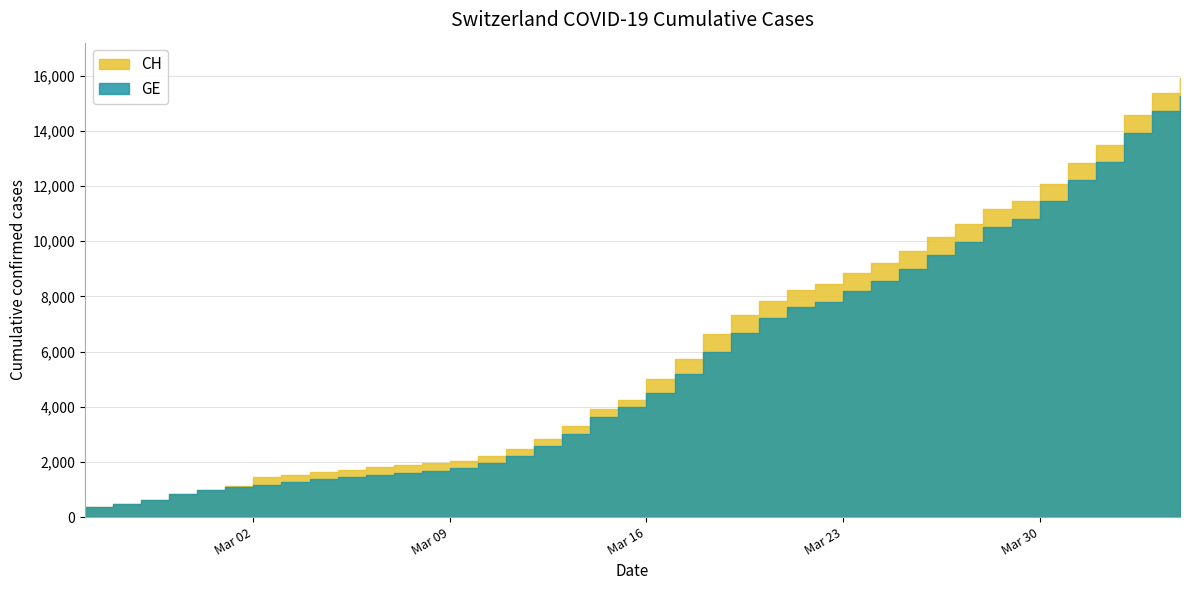

What is the label of the 13th point from the right?

2020-03-23